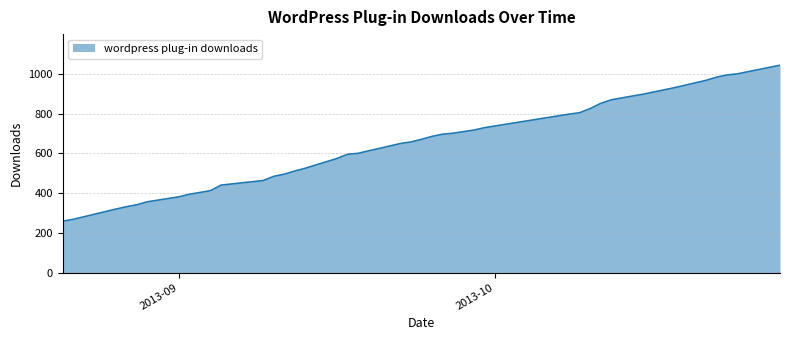

What is the minimum value shown in the chart?

259